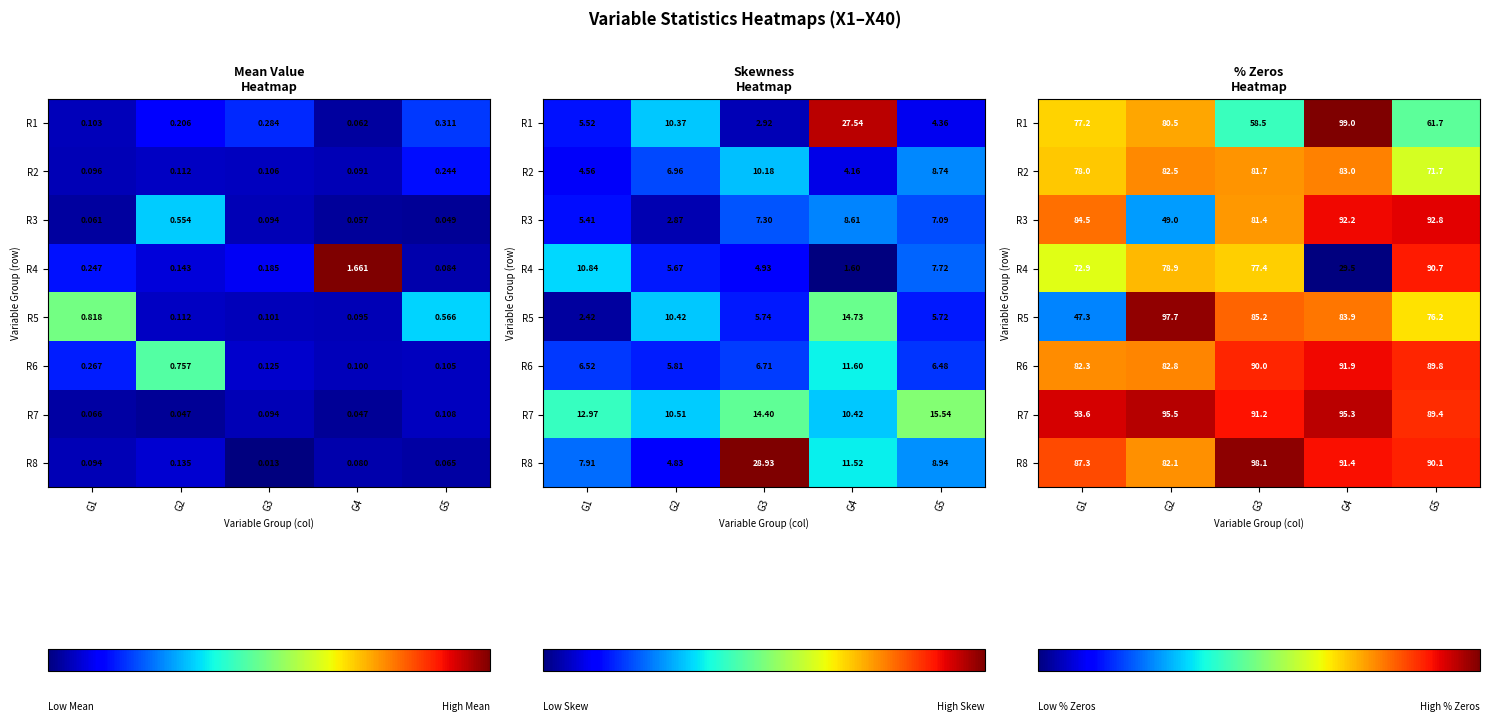

At G2, list the series in order from smallest to largest.

R3, R4, R1, R8, R2, R6, R7, R5